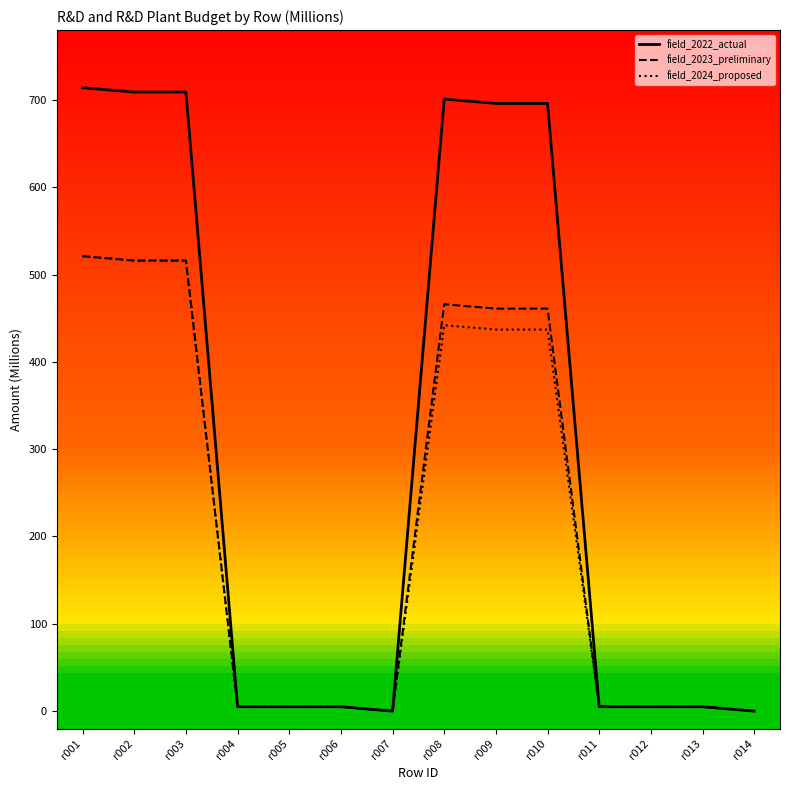

What is the sum of all field_2022_actual values?

4255